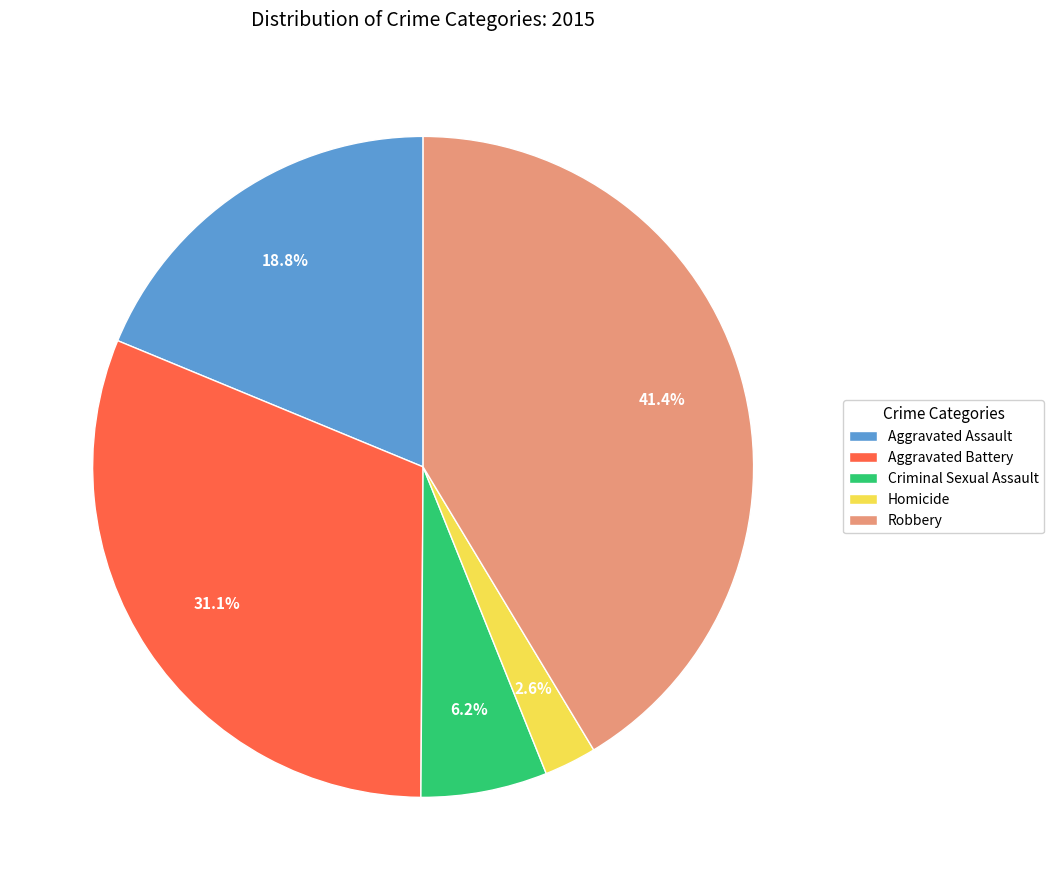

Which slice is the smallest?

Homicide